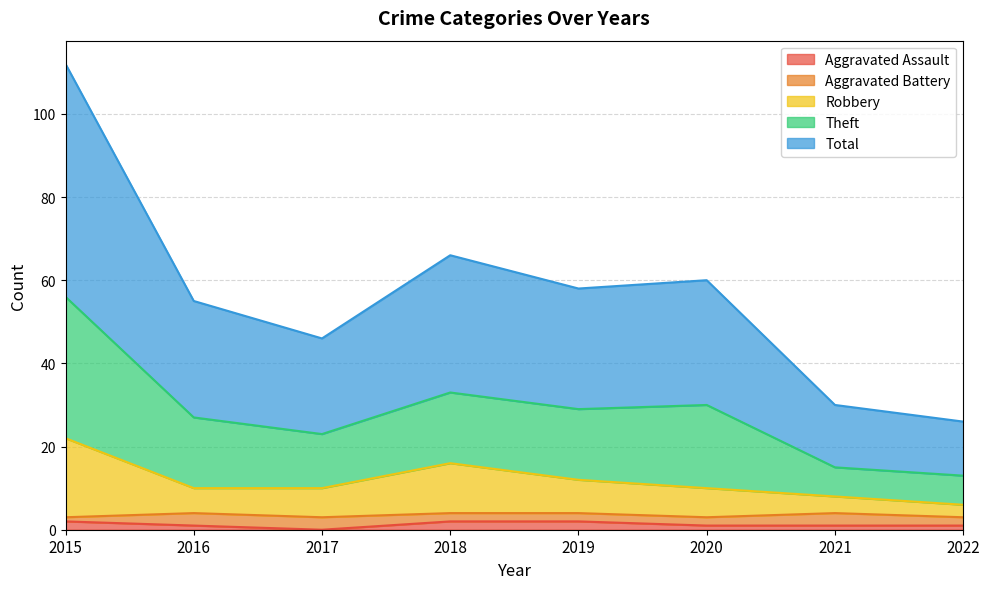

Which category has the highest value in the Theft series?

2015